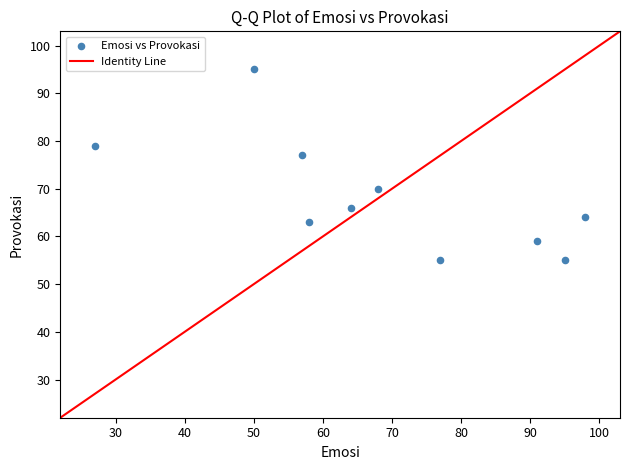

What is the average X value?

68